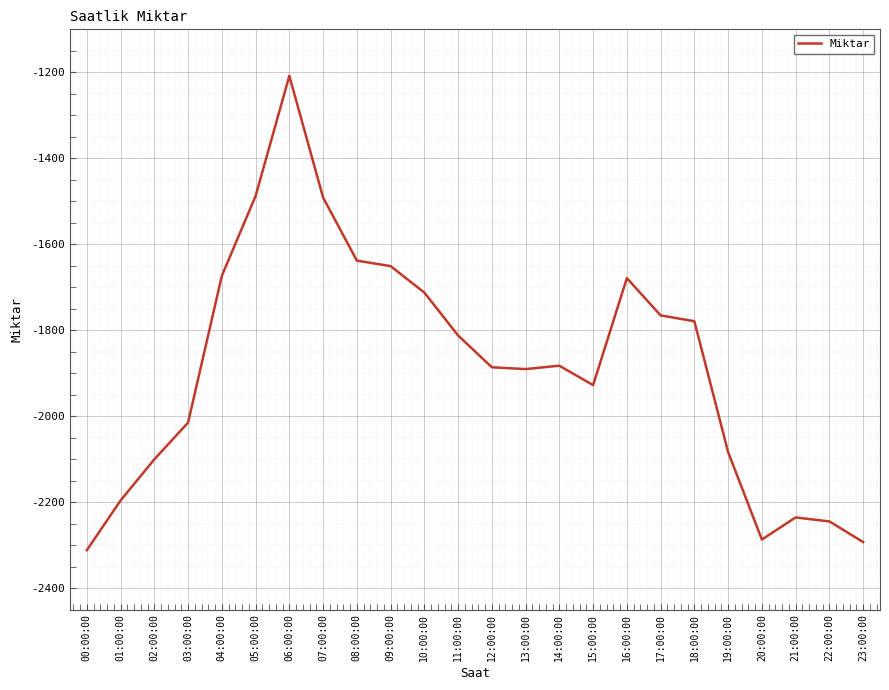

What is the difference between the second highest and minimum values?

824.0